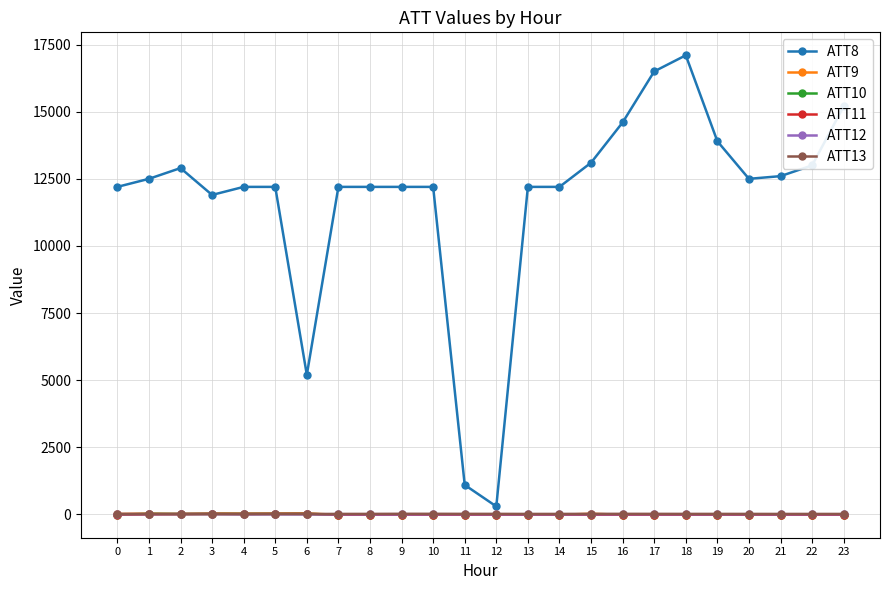

Which series has the largest range (max minus min)?

ATT8